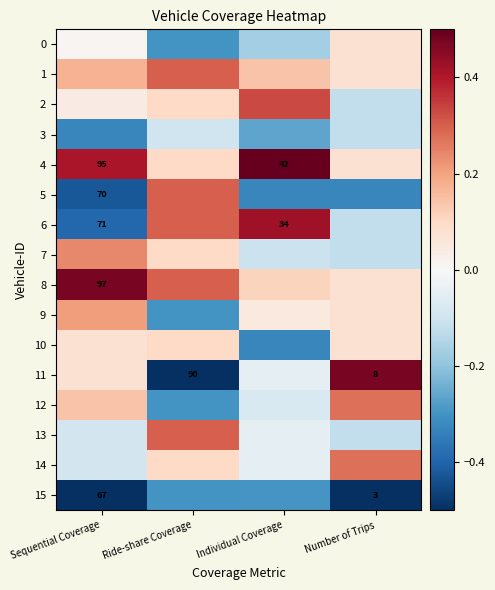

Is the value of 8 at Sequential Coverage greater than the value of 15 at Number of Trips?

Yes